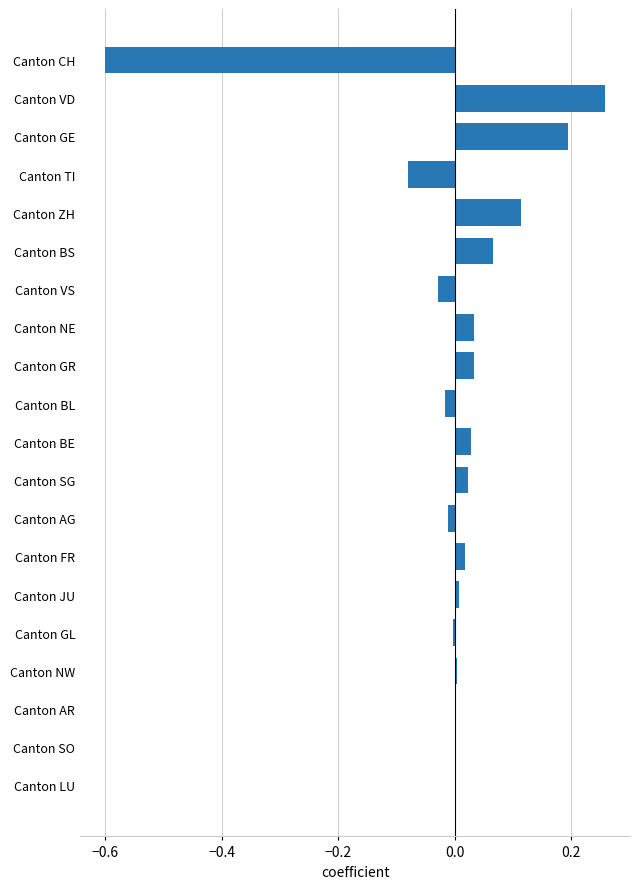

What is the change in value from Canton LU to Canton CH?

-0.6